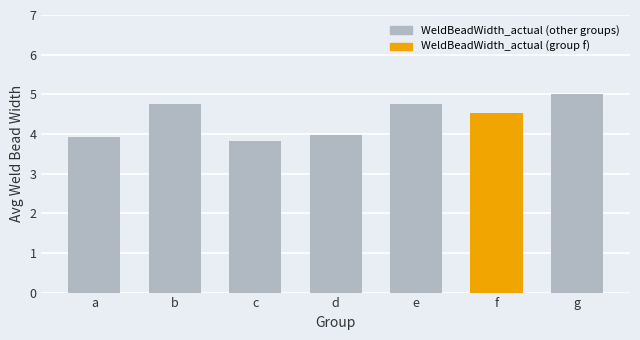

At which label does the data first exceed 4?

b